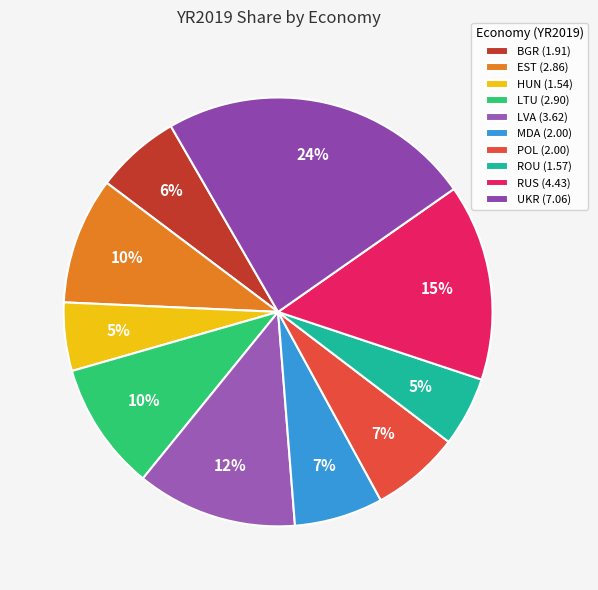

Combined, what portion of the pie is POL and LVA?

18.8%